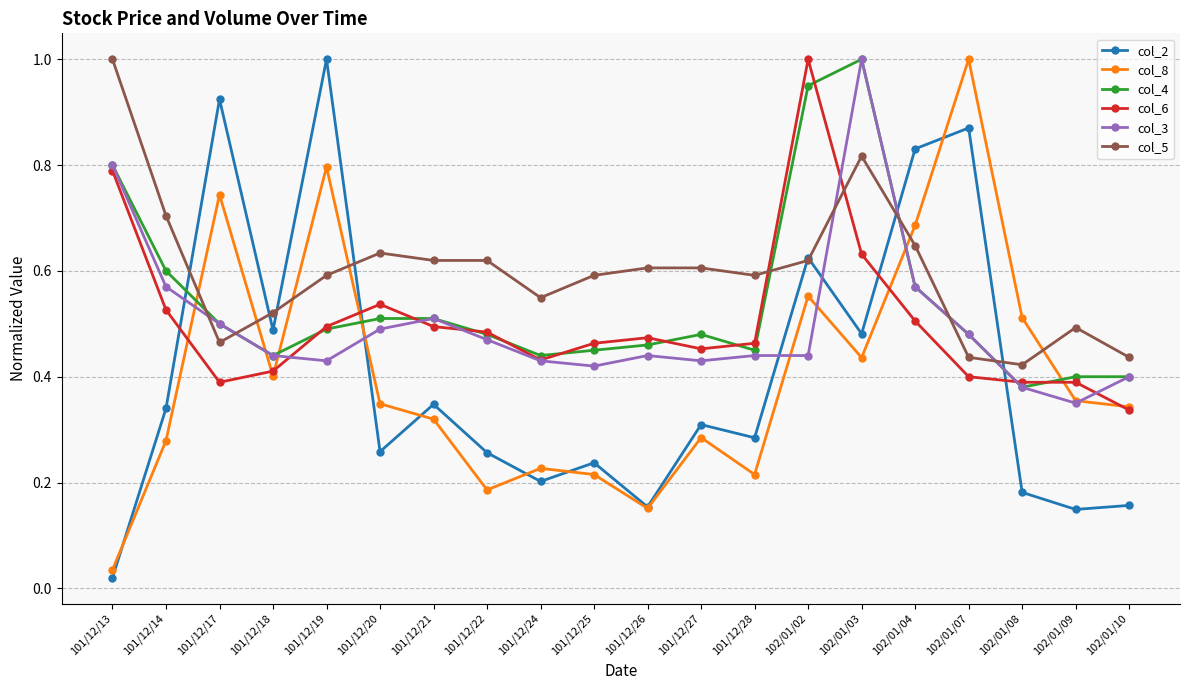

At which category does col_4 reach its first local valley?

101/12/18